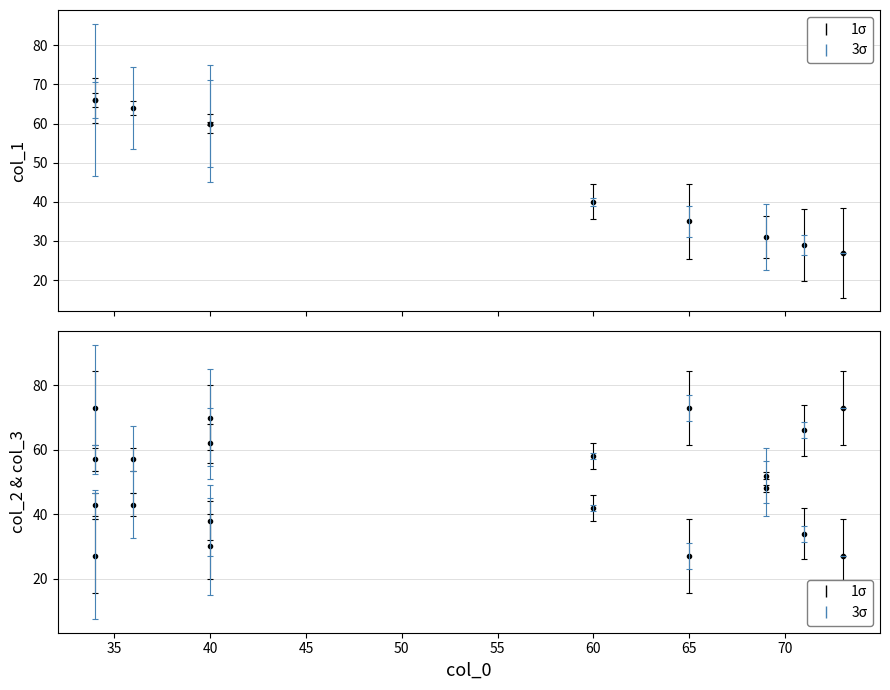

How many data points in col_3 are above 38?

4